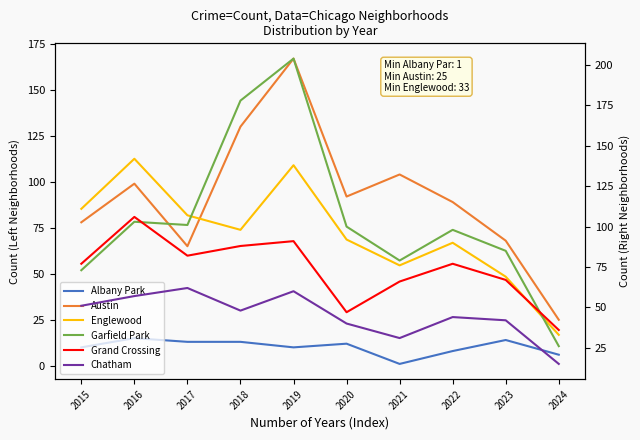

True or false: Garfield Park and Albany Park intersect in this chart.

False